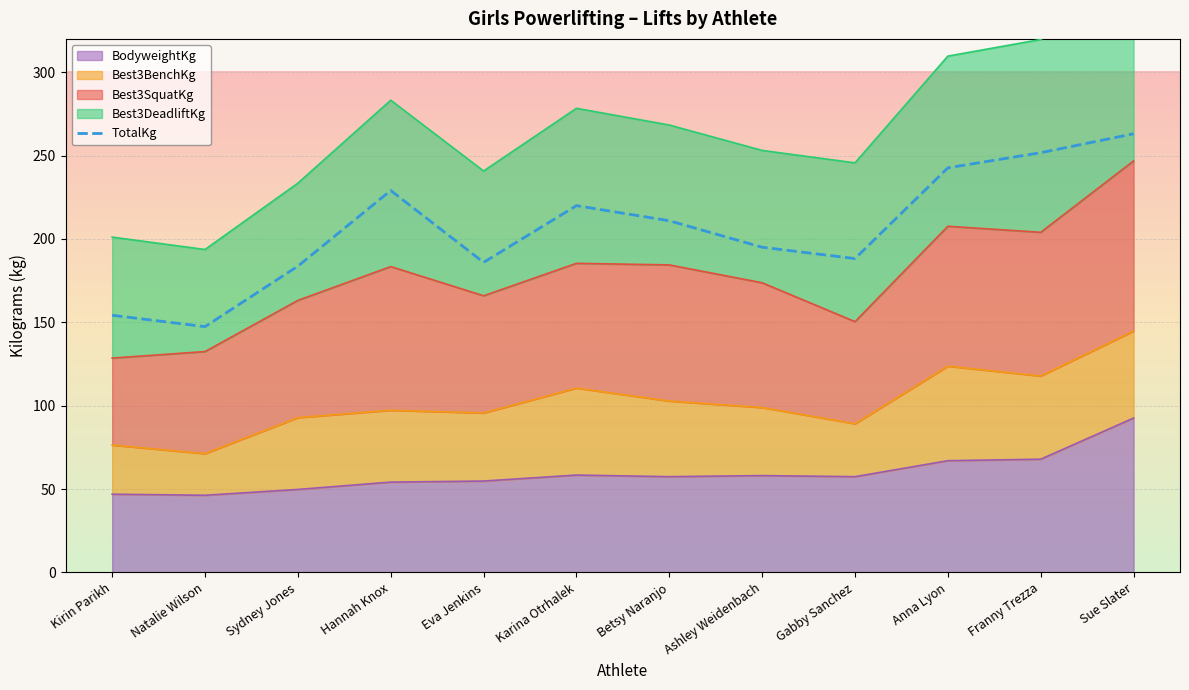

True or false: there are more than 0 points higher than both neighbors.

True